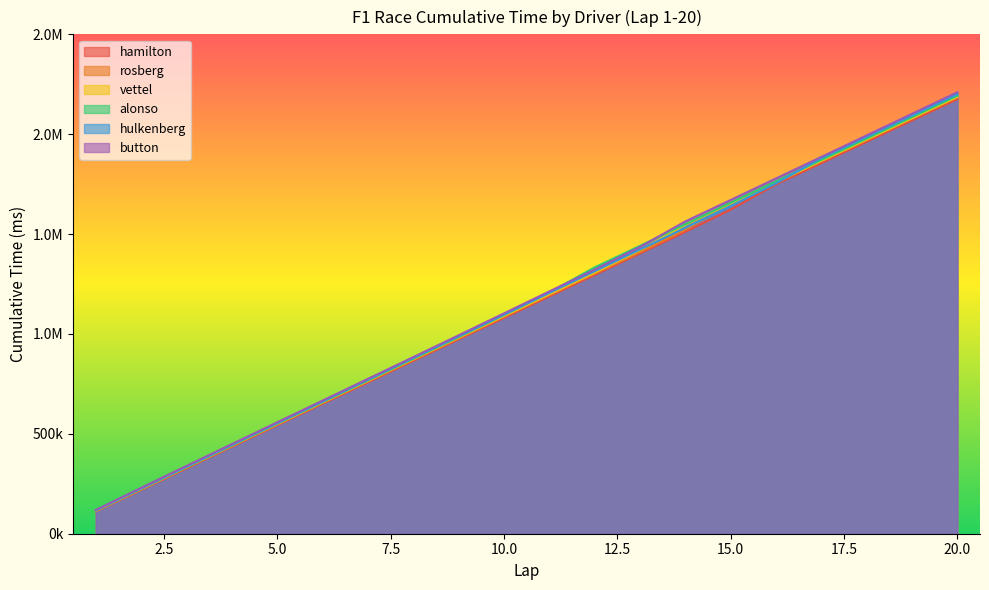

How many lines are shown in the chart?

6